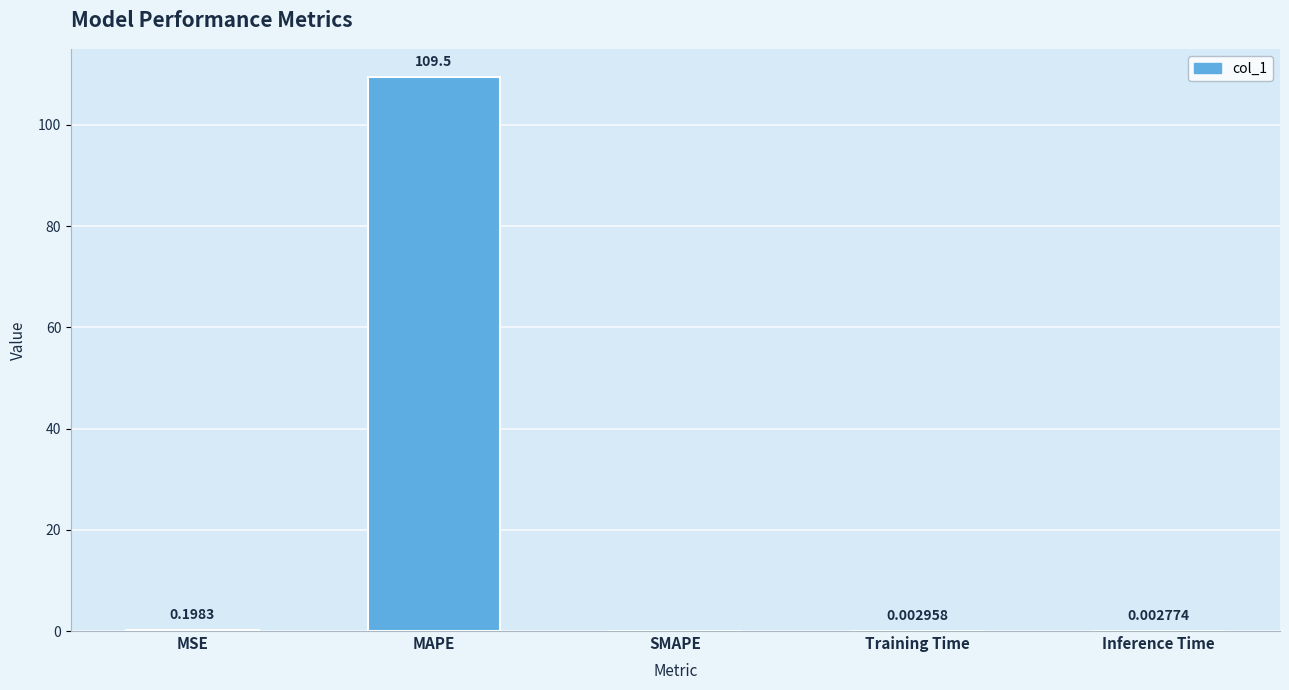

At which label is the value closest to 54?

MSE